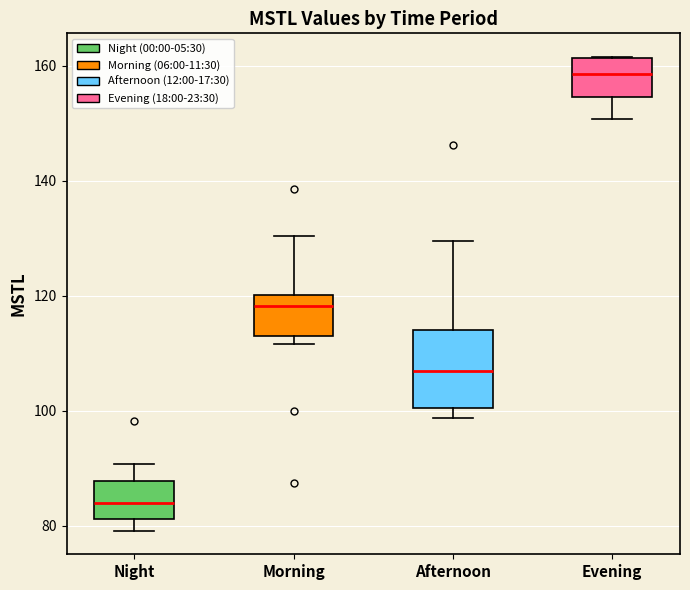

Where is the upper edge of the box for Evening on the y-axis? The values are not printed on the chart, so give them approximately, as read against the axis.

162